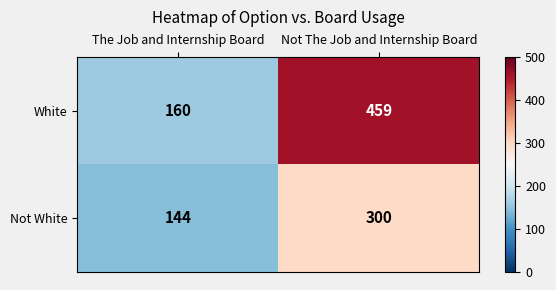

How many series are shown in this chart?

2